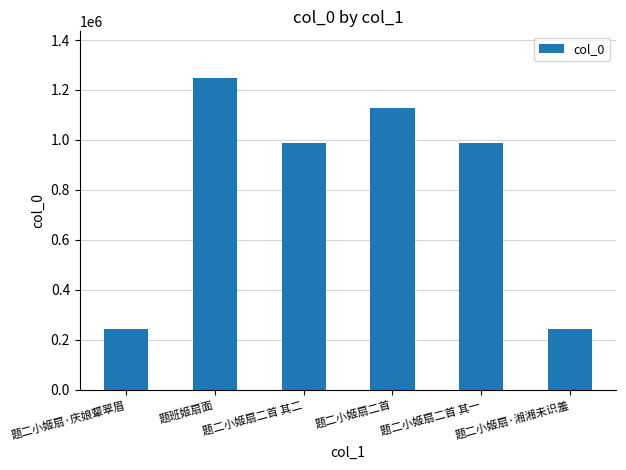

What is the greatest value displayed?

1247573